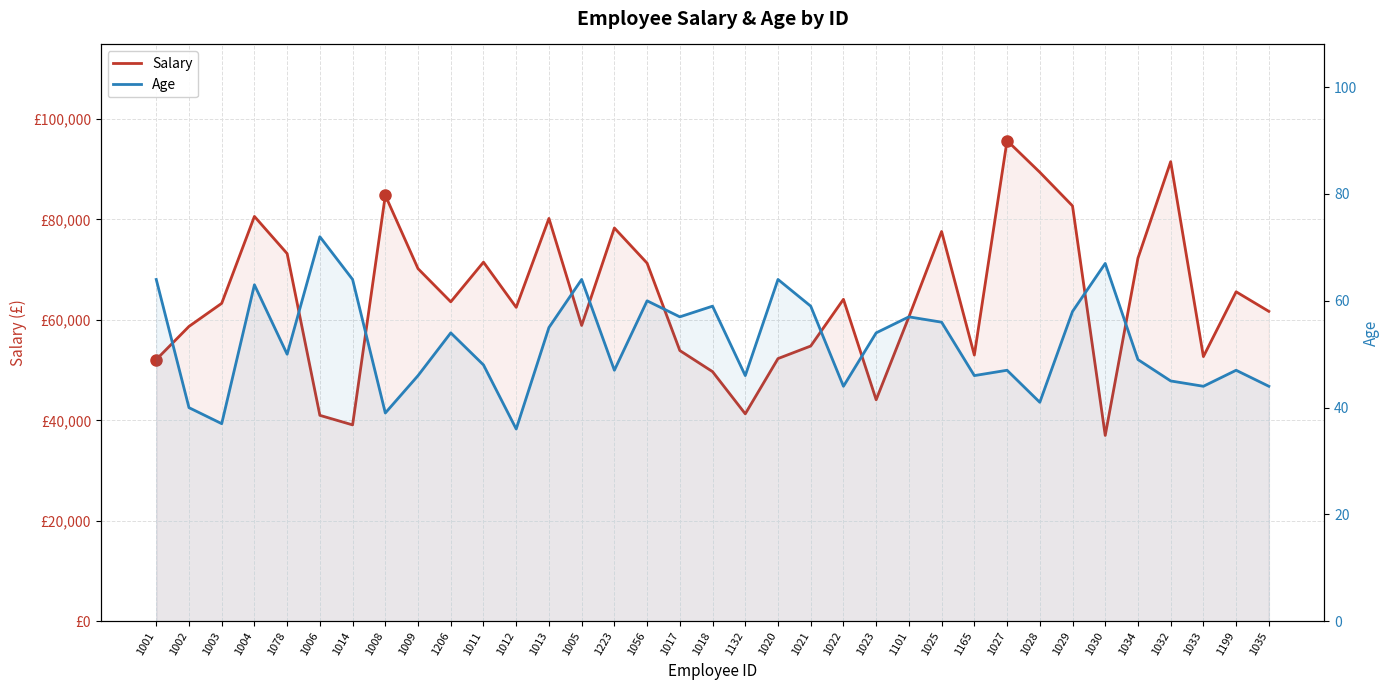

What position from the right is 1001?

35